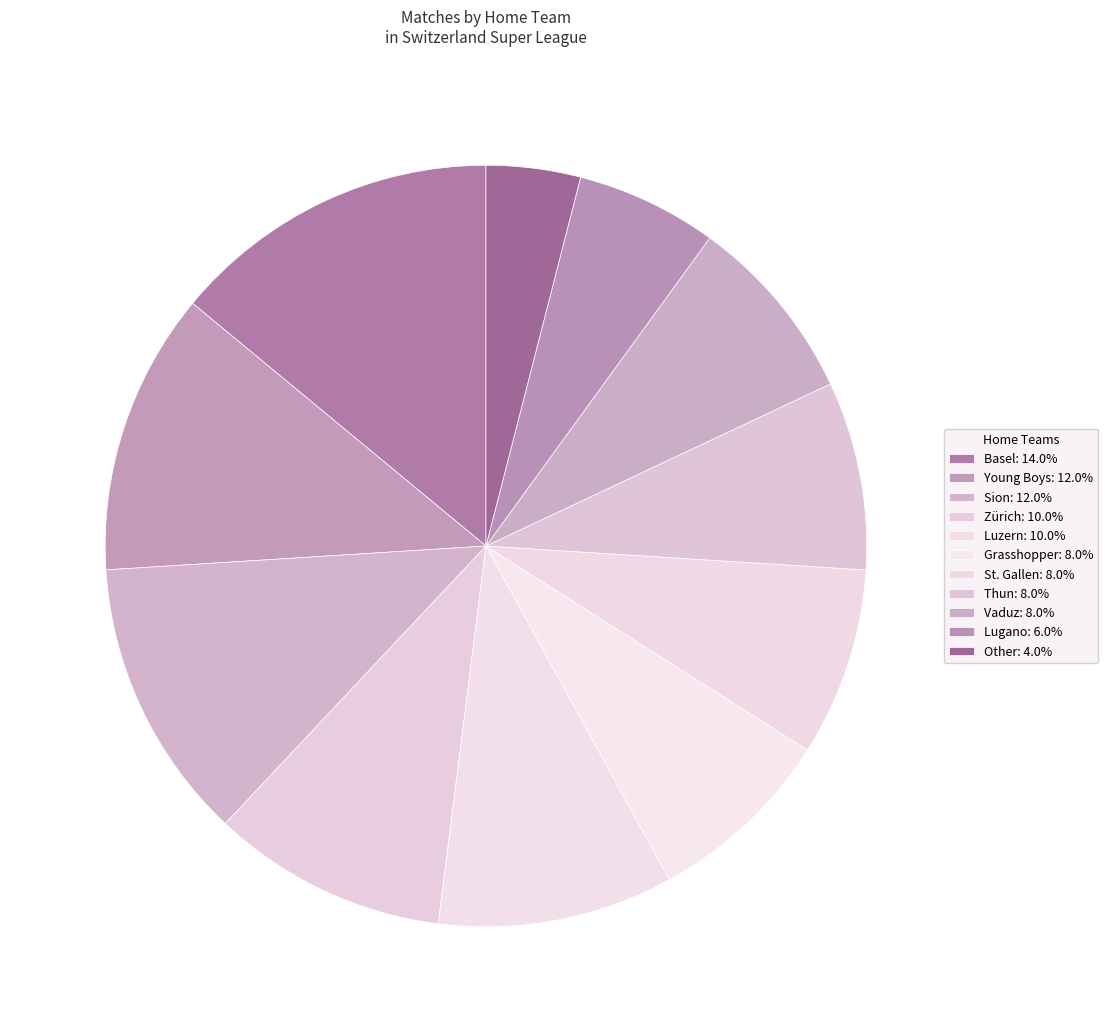

Combined, do Thun and Basel account for over 50%?

No